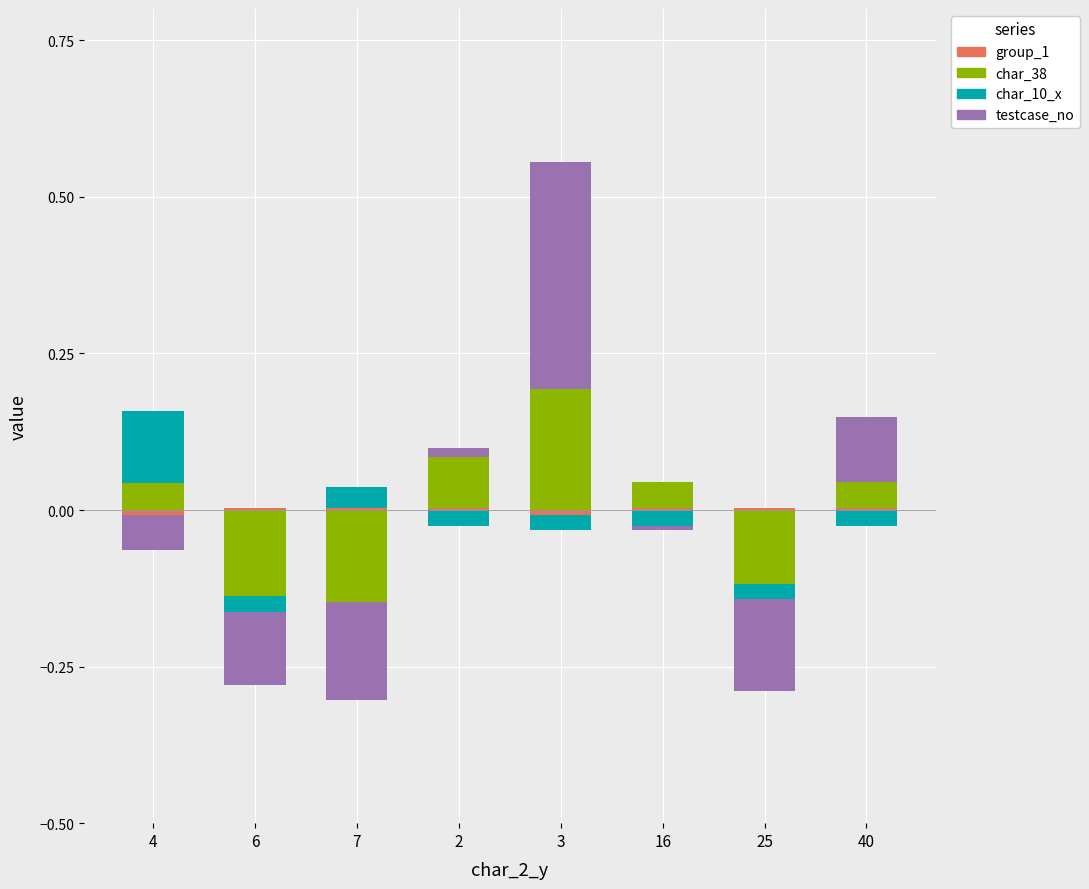

Are the bars horizontal?

No